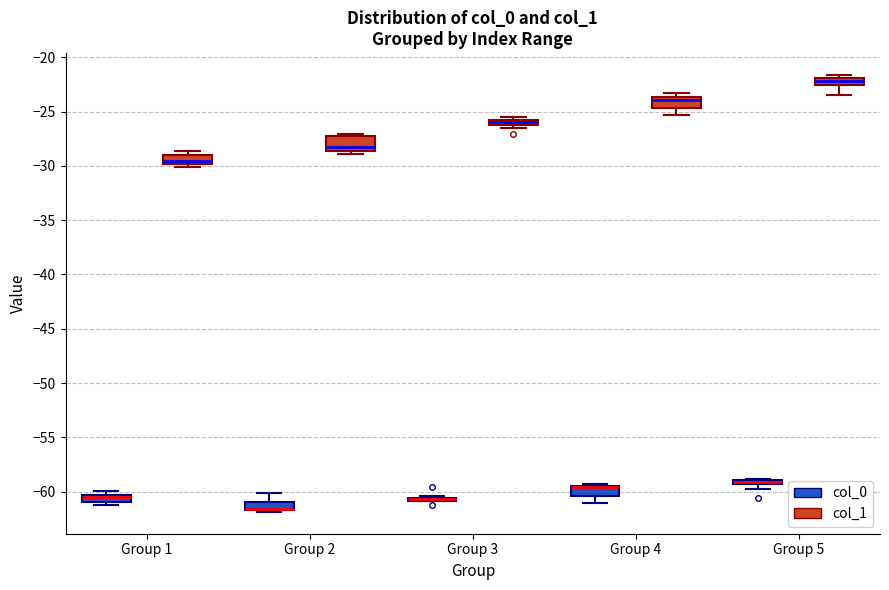

Where is the lower edge of the box for Group 2 (col_1) on the y-axis? The values are not printed on the chart, so give them approximately, as read against the axis.

-28.5